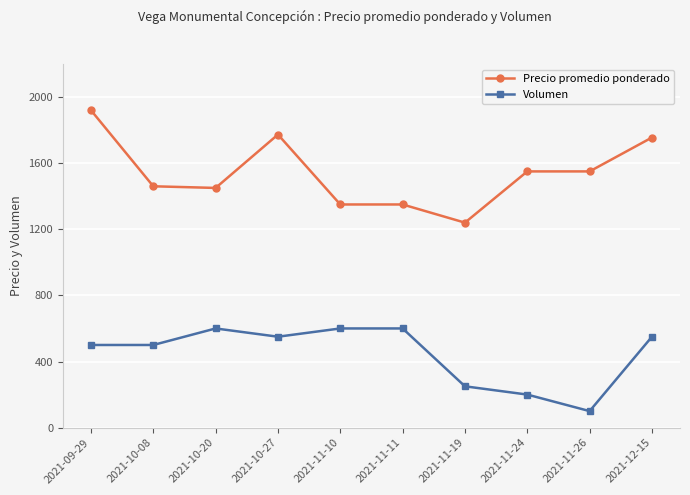

True or false: Volumen and Precio promedio ponderado cross at least once.

False